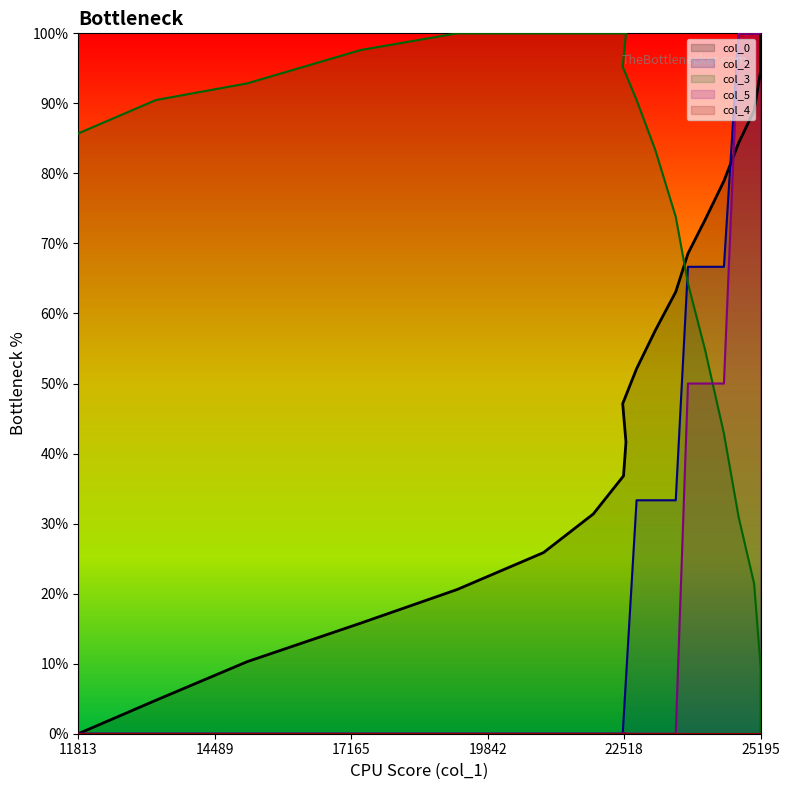

How many values in col_5 are above zero?

7